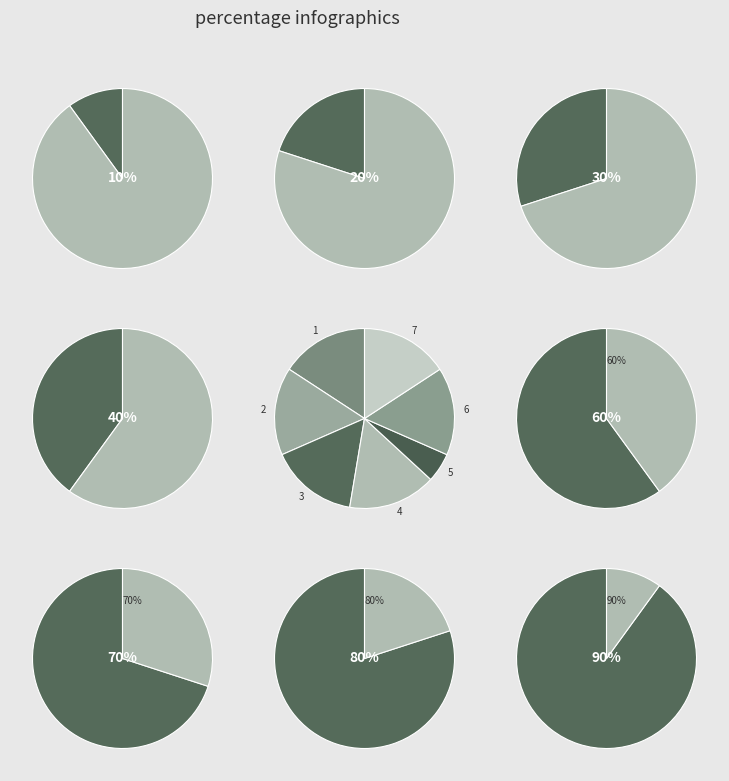

What portion of the pie excludes 3?

84.2%